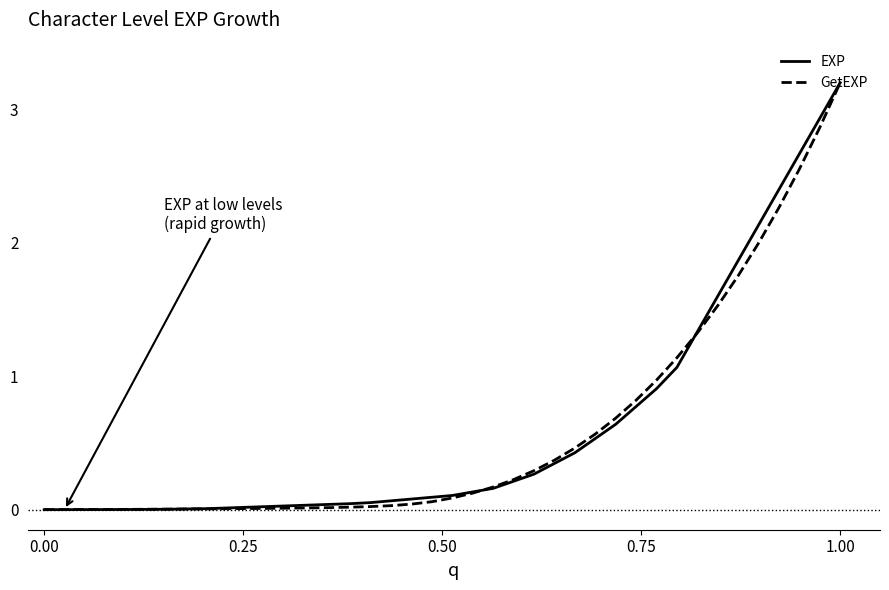

At how many categories does at least one series exceed 1?

9